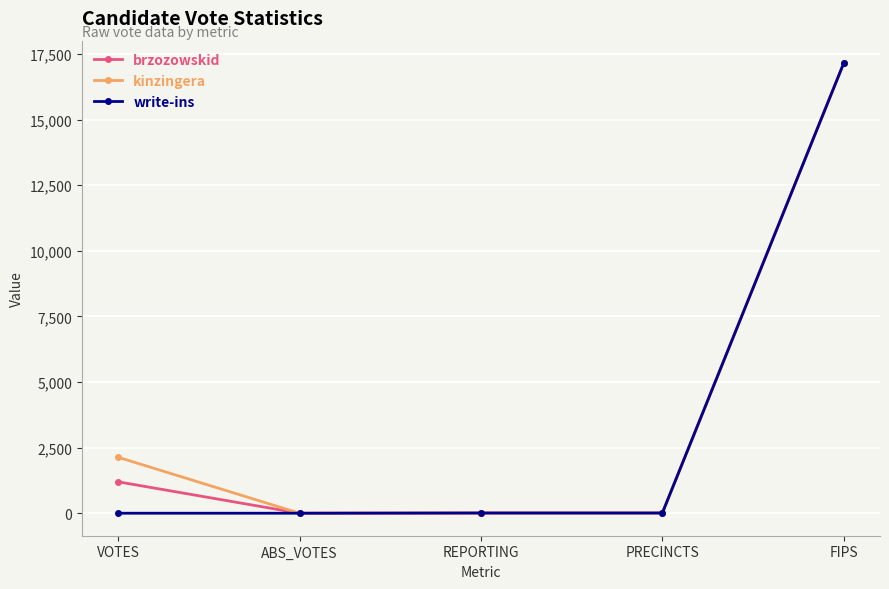

True or false: kinzingera has more than 1 interior local peaks.

False